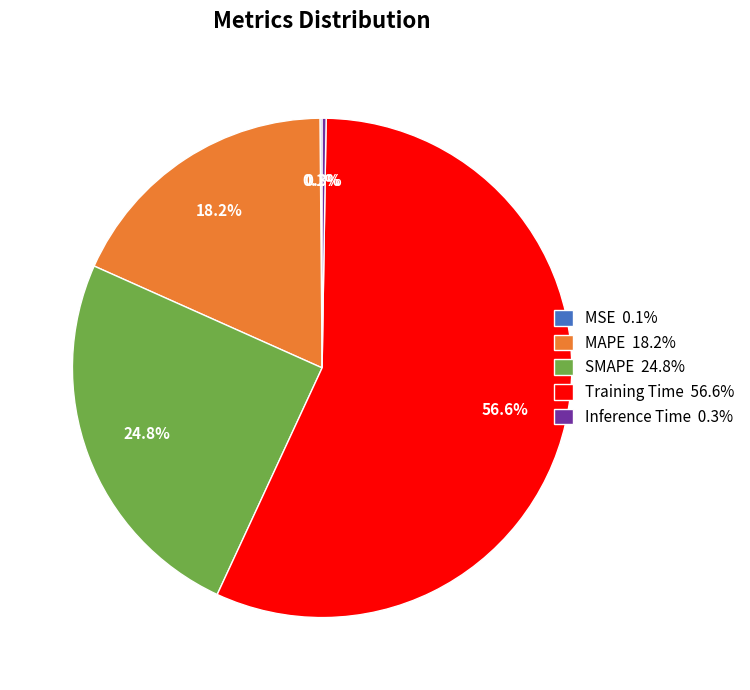

To the nearest percent, what is the difference between the SMAPE and Training Time slice percentages?

32%